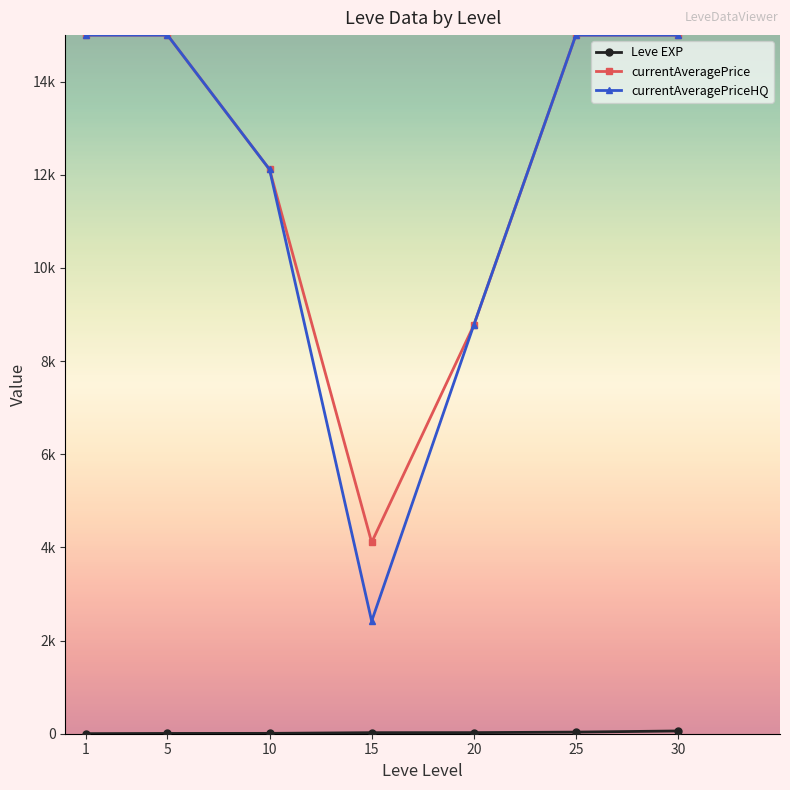

True or false: currentAveragePrice has a value of 8002.9 at 25.

False